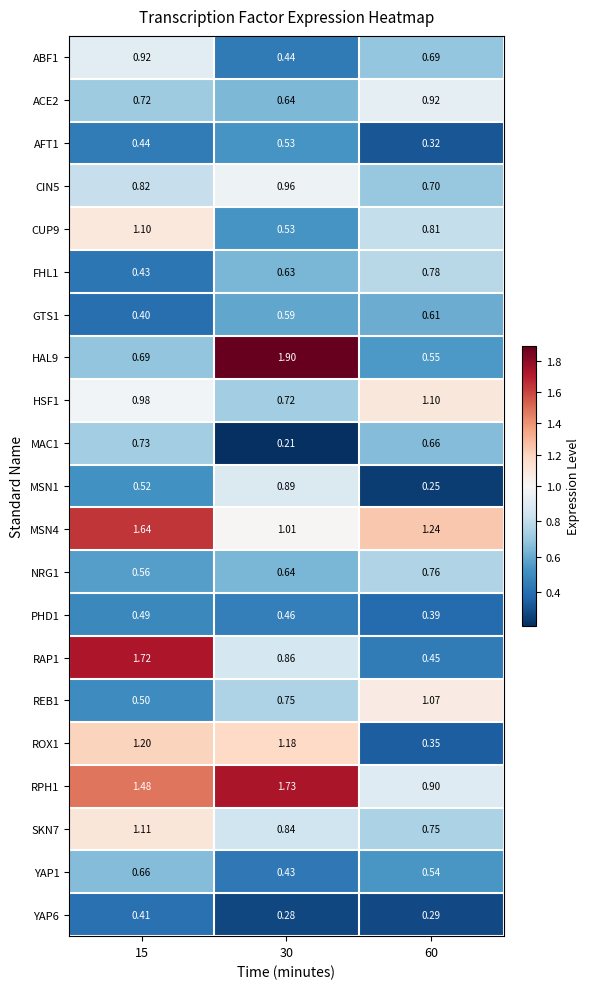

How many data points does each series have?

3